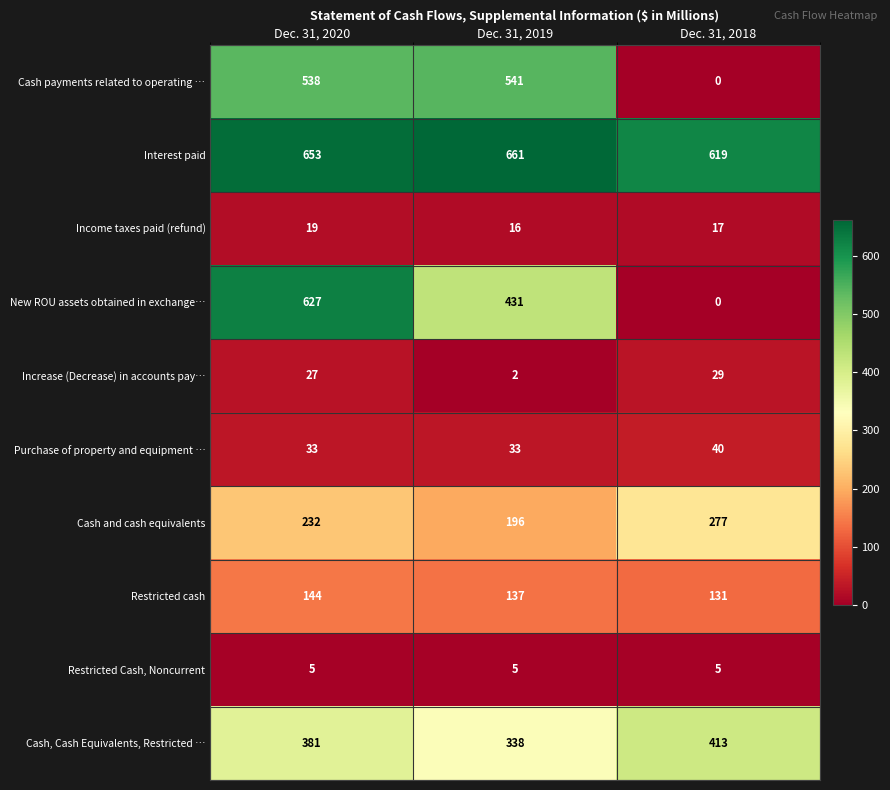

What is the average value of the New ROU assets obtained in exchange… series?

353